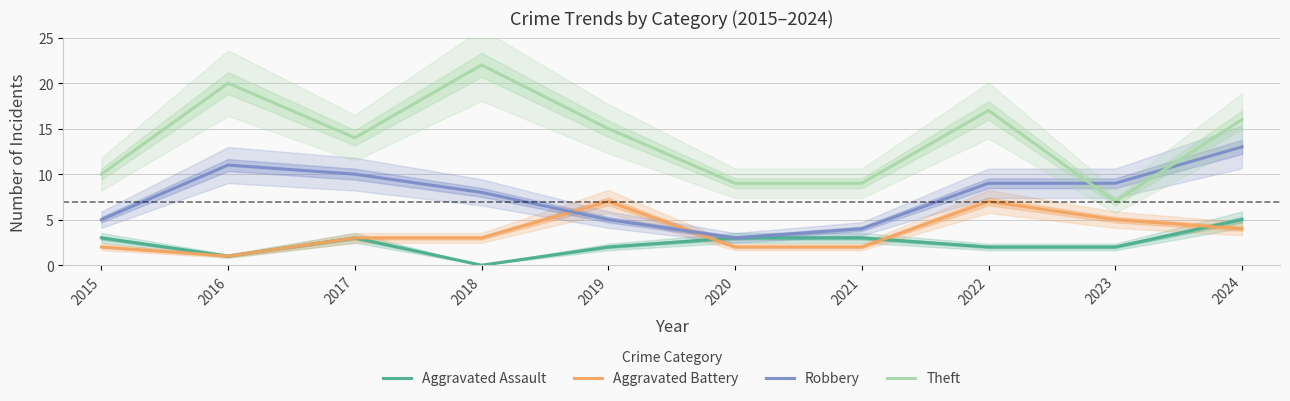

What is the greatest value displayed?

22